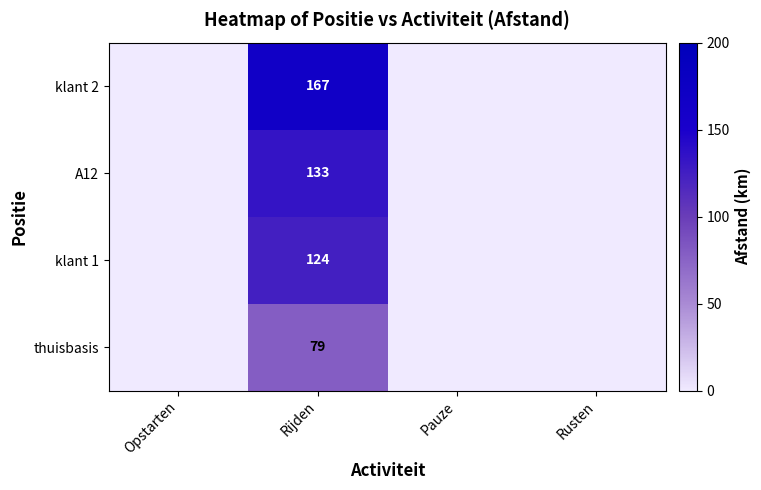

The value of klant 1 at Rijden is 74. True or false?

False